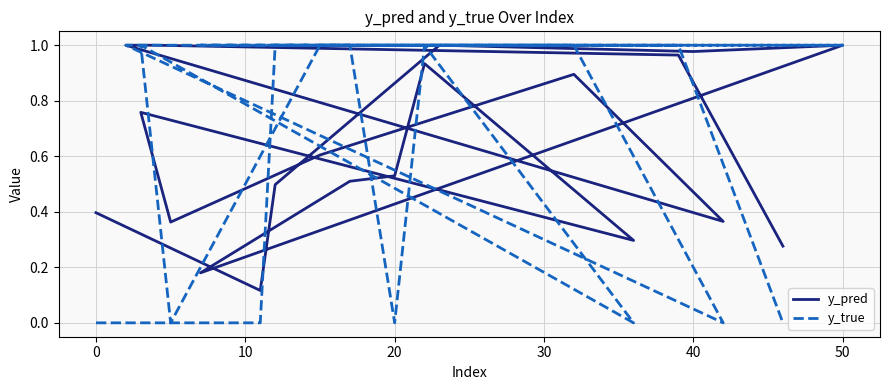

What are all the series names shown in the legend?

y_pred, y_true